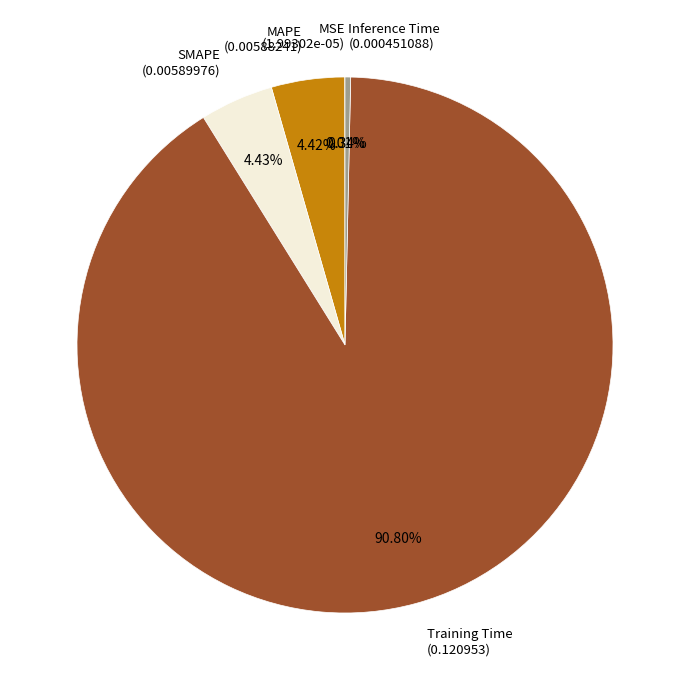

Count the number of slices in the pie.

5